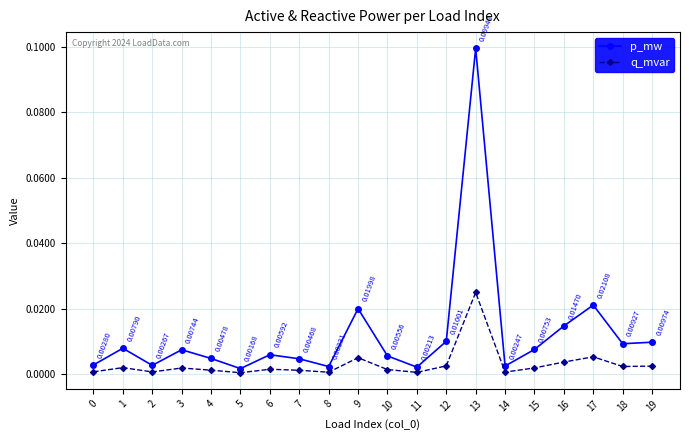

True or false: q_mvar and p_mw intersect in this chart.

False